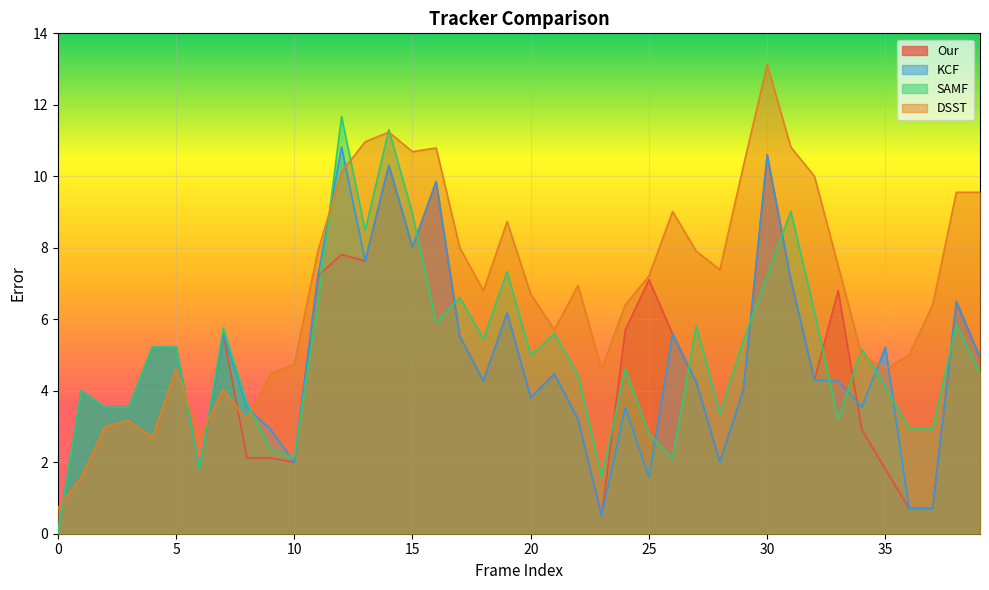

How many times do DSST and KCF cross each other?

8